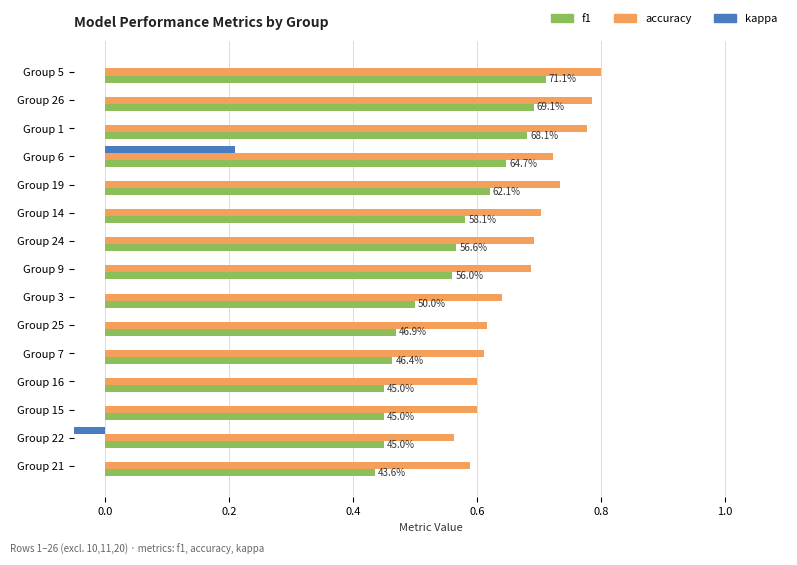

What is the difference between the maximum and minimum values in the f1 series?

0.3